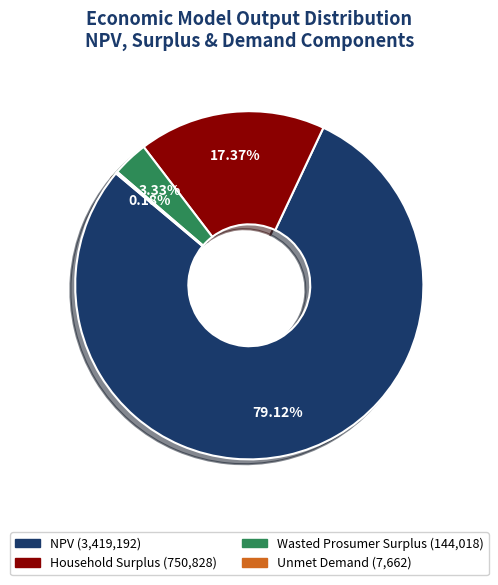

Which category has the biggest portion of the pie?

NPV